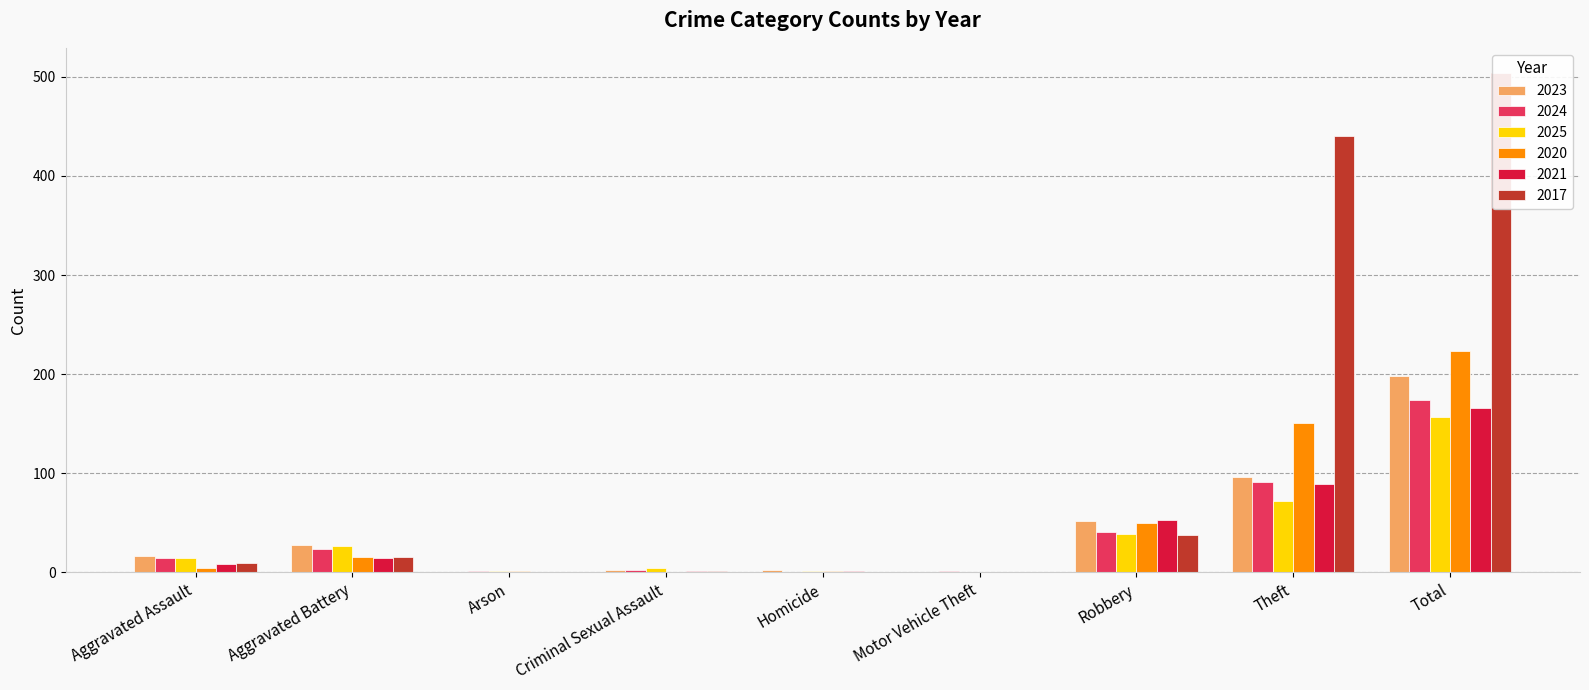

What is the label of the 8th bar from the right?

Aggravated Battery